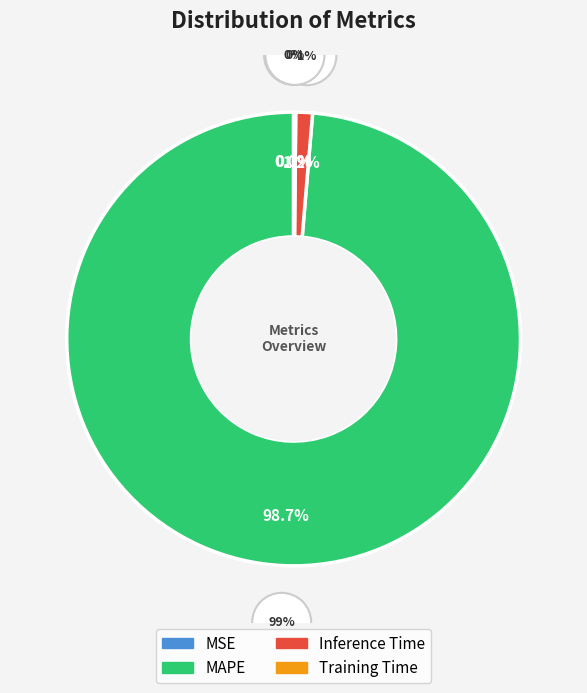

How many slices are in this pie chart?

4